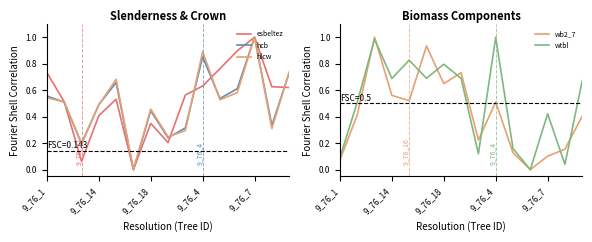

Which series has the largest range (max minus min)?

esbeltez